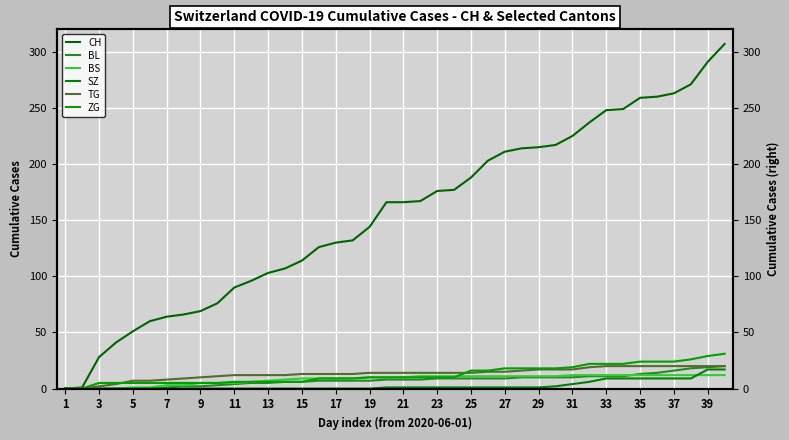

What is the sum of the SZ values at 37 and 39?

26